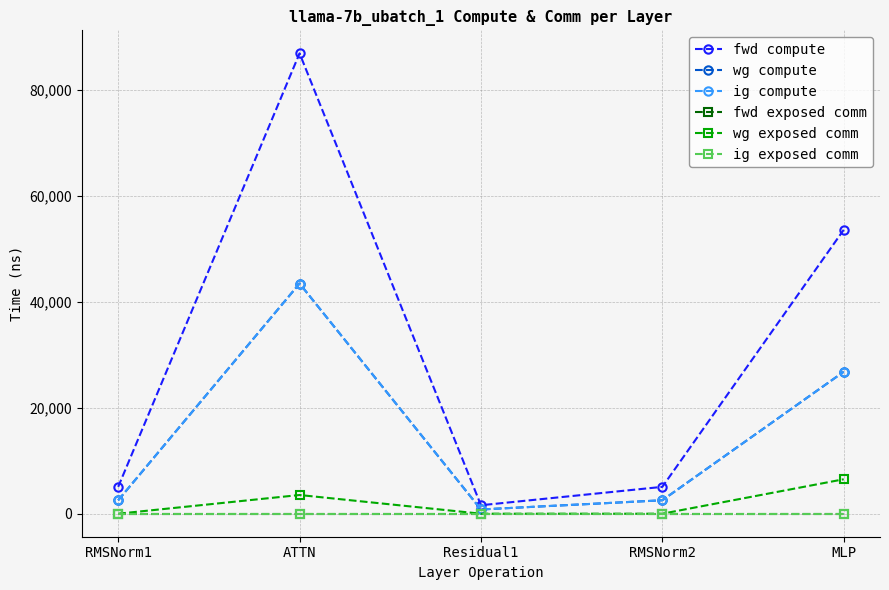

Reading left to right, list all the values displayed in this chart.

fwd compute: RMSNorm1=5064.5	ATTN=86845.3	Residual1=1596.8	RMSNorm2=5064.5	MLP=53556.3
wg compute: RMSNorm1=2532.2	ATTN=43422.7	Residual1=798.4	RMSNorm2=2532.2	MLP=26778.2
ig compute: RMSNorm1=2532.2	ATTN=43422.7	Residual1=798.4	RMSNorm2=2532.2	MLP=26778.2
fwd exposed comm: RMSNorm1=0.0	ATTN=0.0	Residual1=0.0	RMSNorm2=0.0	MLP=0.0
wg exposed comm: RMSNorm1=0.0	ATTN=3527.8	Residual1=0.0	RMSNorm2=0.0	MLP=6497.1
ig exposed comm: RMSNorm1=0.0	ATTN=0.0	Residual1=0.0	RMSNorm2=0.0	MLP=0.0